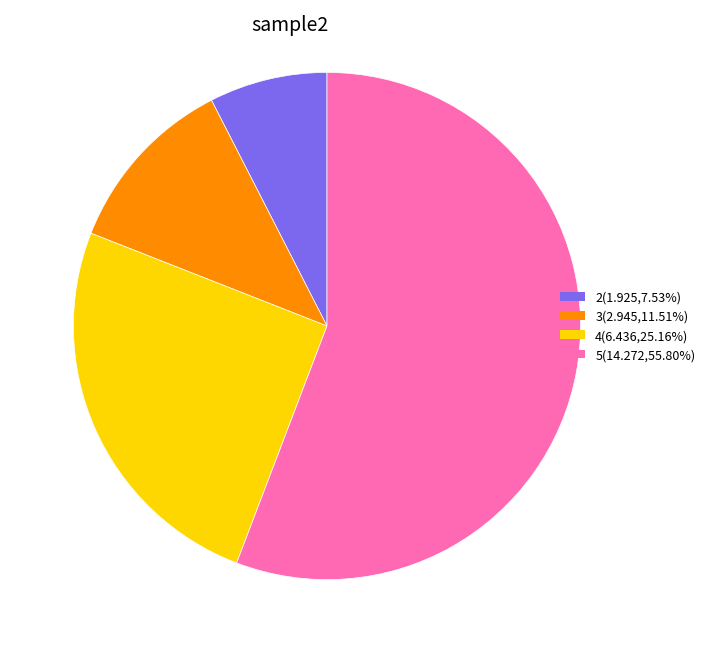

What is the smallest slice in the pie chart?

2